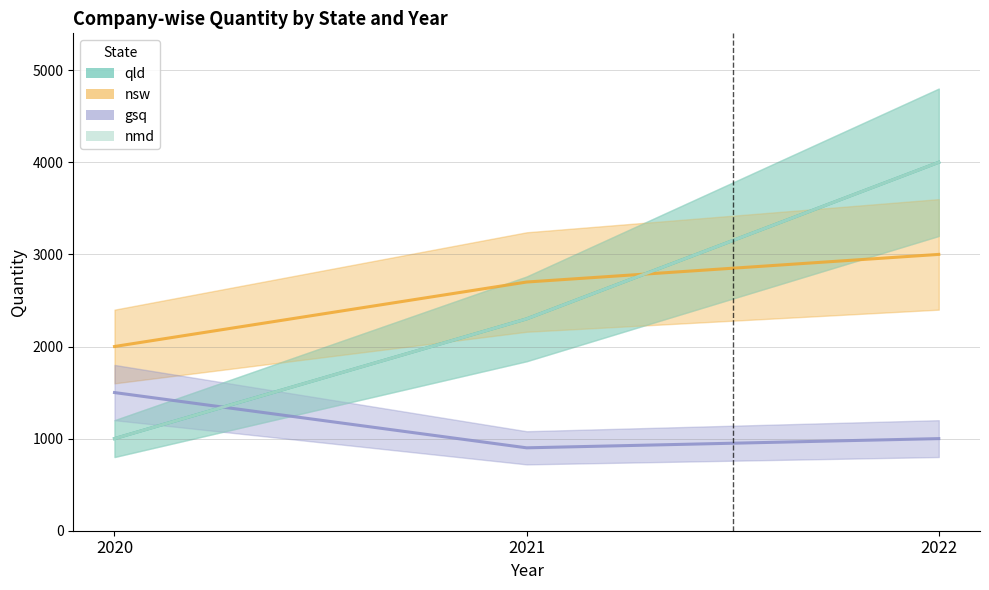

What is the difference between the qld values at 2022 and 2021?

1700